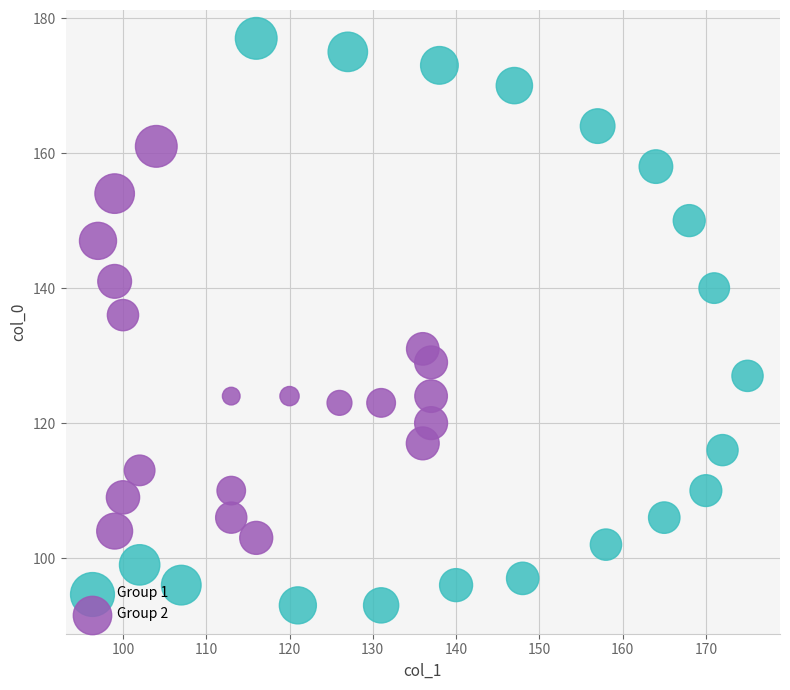

Which series has the largest Y range (max minus min)?

Group 1